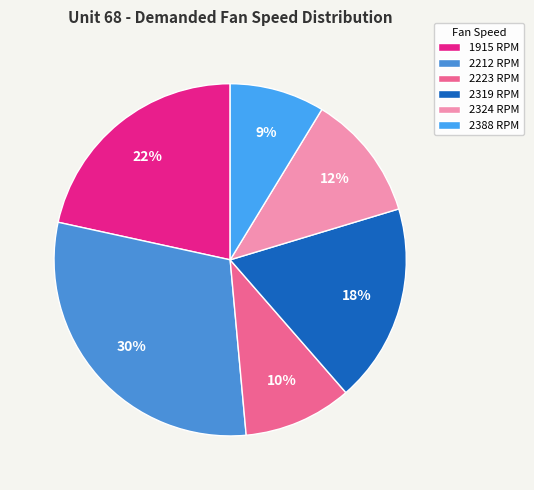

Between 2319 and 2388, which is larger?

2319